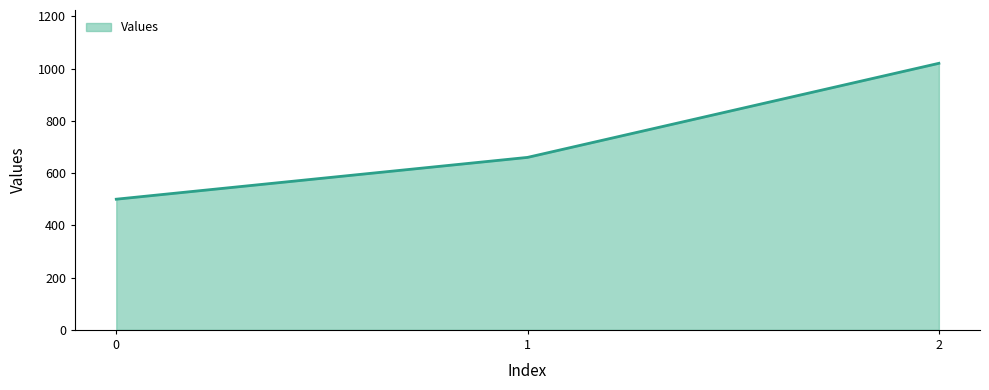

What is the difference between the maximum and second lowest values?

360